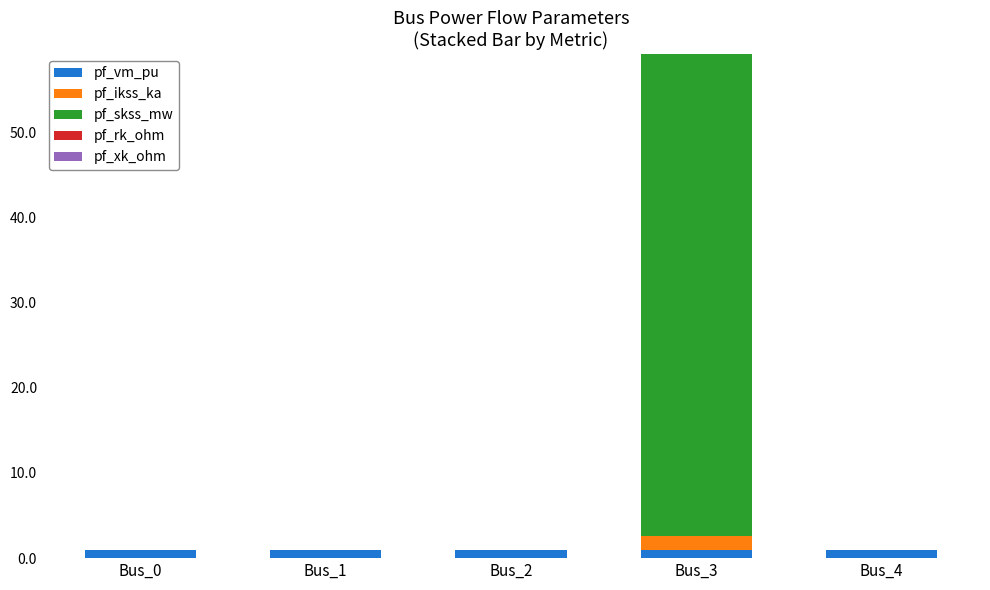

At which category is the sum across all series the highest?

Bus_3